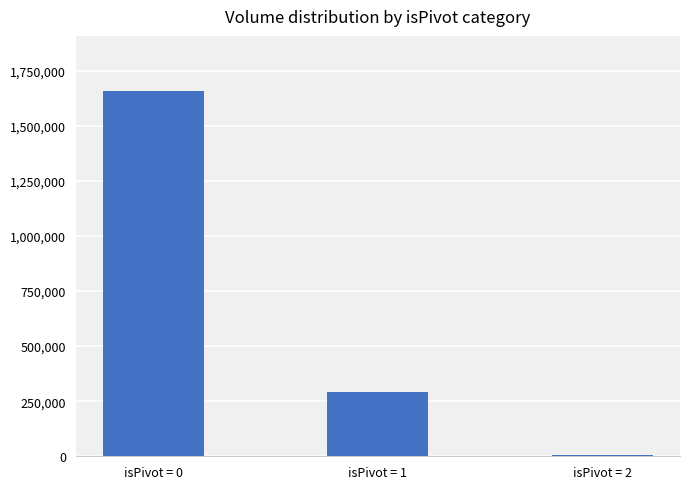

At which category does the chart reach its peak across all series?

isPivot = 0